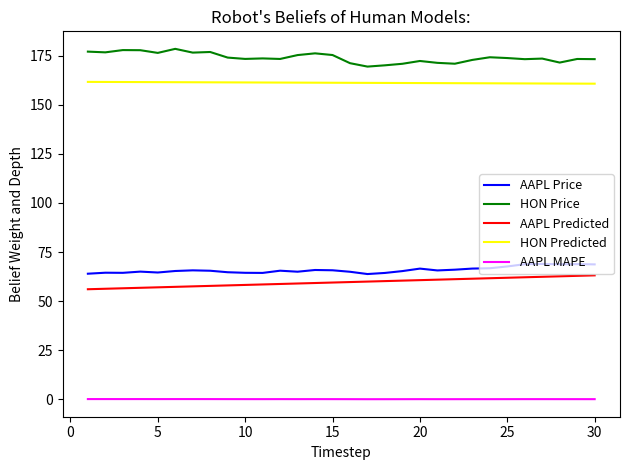

True or false: HON Predicted and AAPL Price cross at least once.

False